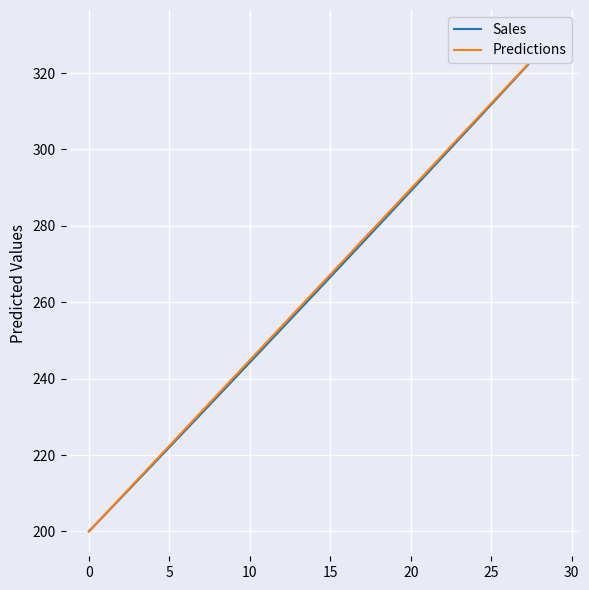

Reading left to right, extract all data points from this chart.

Sales: 200.0	204.4	208.8	213.2	217.6	222.0	226.5	230.9	235.3	239.8	244.2	248.7	253.1	257.6	262.1	266.6	271.1	275.6	280.1	284.6	289.1	293.6	298.1	302.7	307.2	311.7	316.3	320.9	325.4	330.0
Predictions: 200.0	204.5	209.0	213.4	217.9	222.4	226.9	231.4	235.9	240.3	244.8	249.3	253.8	258.3	262.8	267.2	271.7	276.2	280.7	285.2	289.7	294.1	298.6	303.1	307.6	312.1	316.6	321.0	325.5	330.0